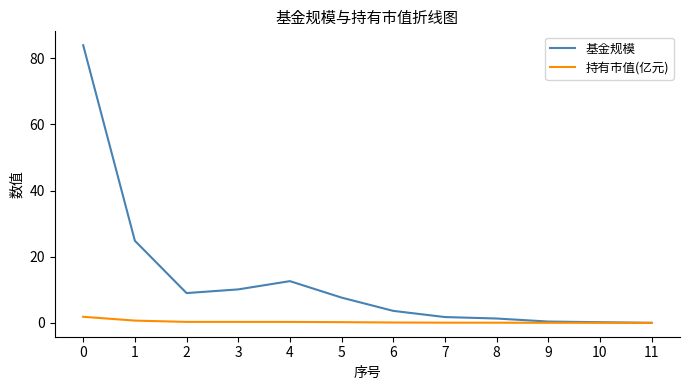

How many distinct data groups are displayed?

2